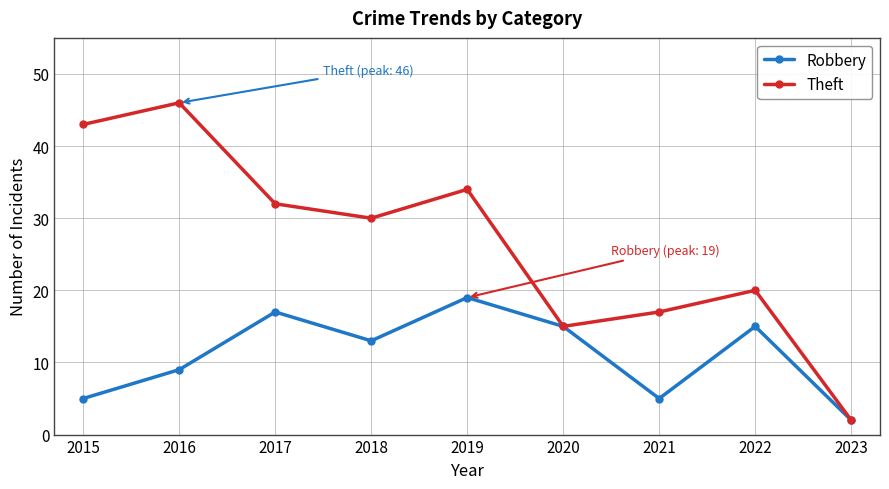

At which label does Theft first exceed 30?

2015